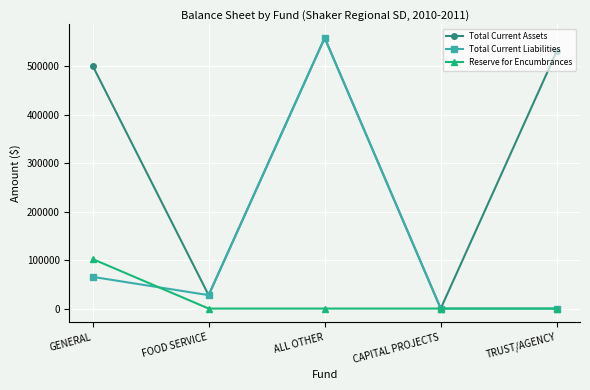

What is the difference between the highest and lowest values at GENERAL?

435852.0